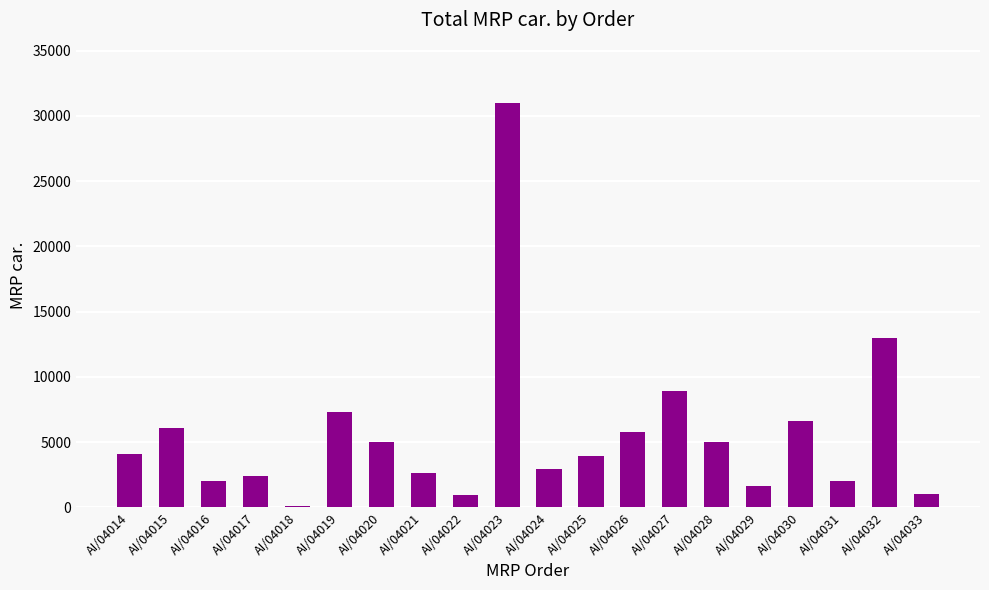

What is the average value?

5614